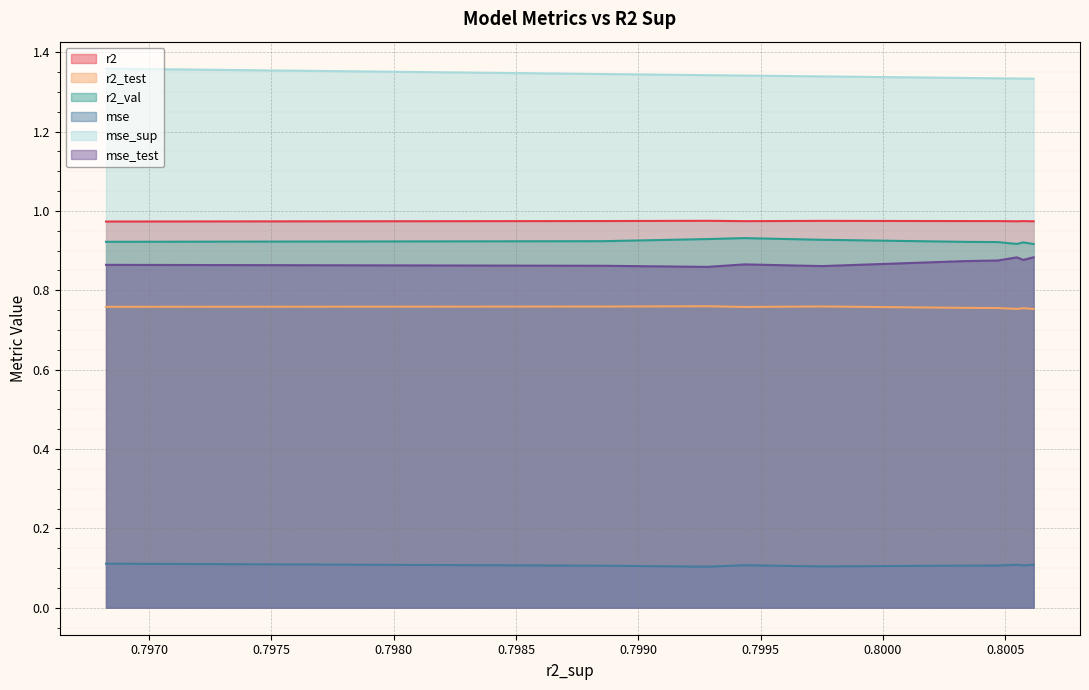

True or false: r2 and r2_test cross at least once.

False